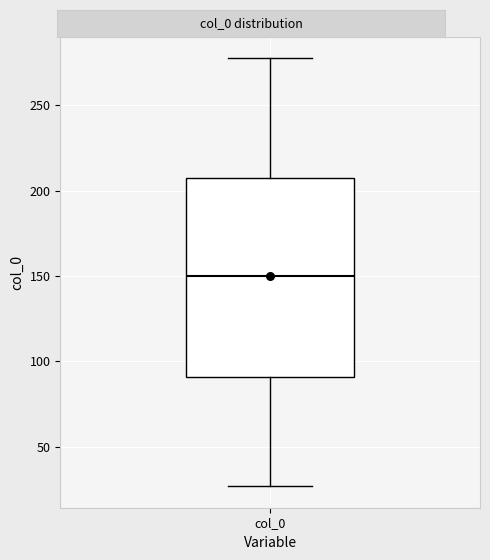

Read this box plot against the y-axis: the position of the median line, the range covered by the box, and the ends of both whiskers. The values are not printed on the chart, so give them approximately, as read against the axis.

median 150, box 90 to 205, whiskers 25 to 280